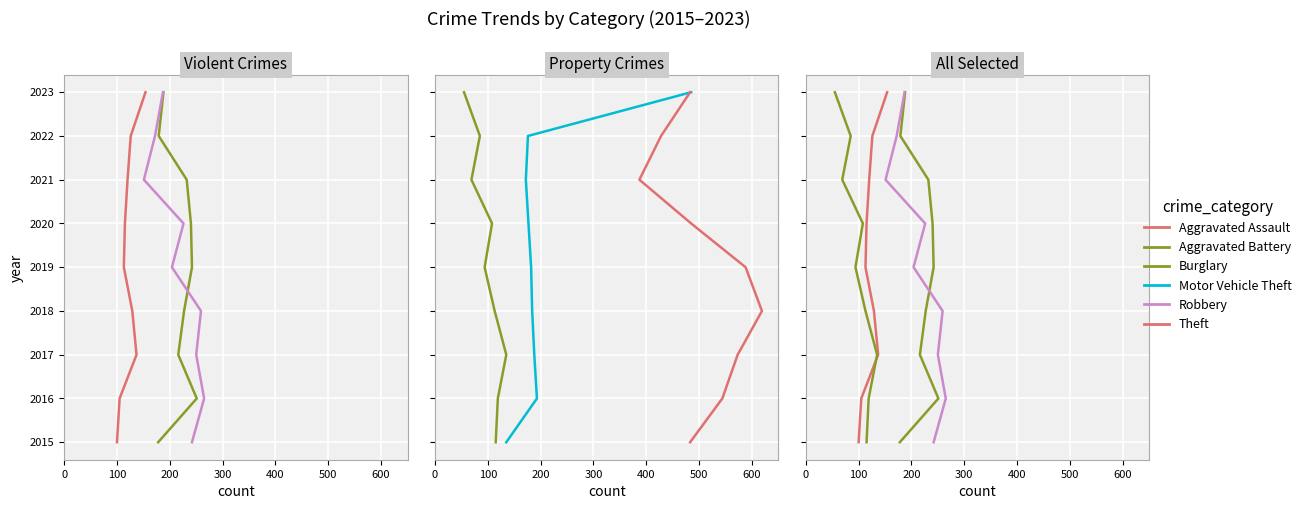

True or false: Aggravated Assault and Burglary intersect in this chart.

False